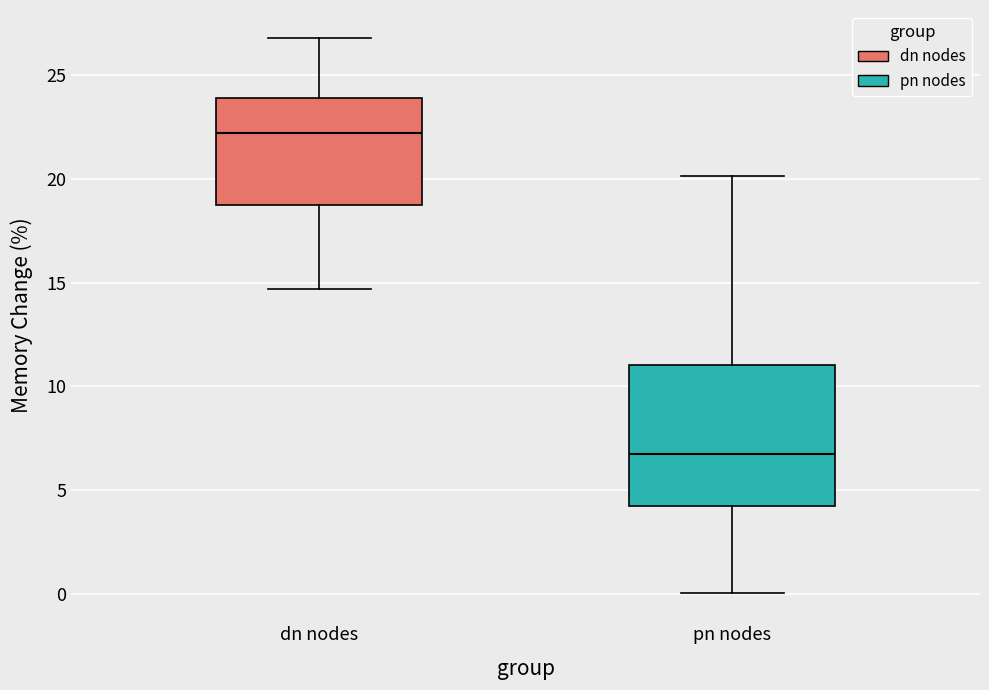

Reading left to right, transcribe this box plot: for each box, give where its median line is, the range the box spans, and where its two whiskers end, as read against the y-axis. The values are not printed on the chart, so give them approximately, as read against the axis.

dn nodes: median 22.0, box 18.5 to 24.0, whiskers 14.5 to 27.0
pn nodes: median 7.0, box 4.0 to 11.0, whiskers 0.0 to 20.0